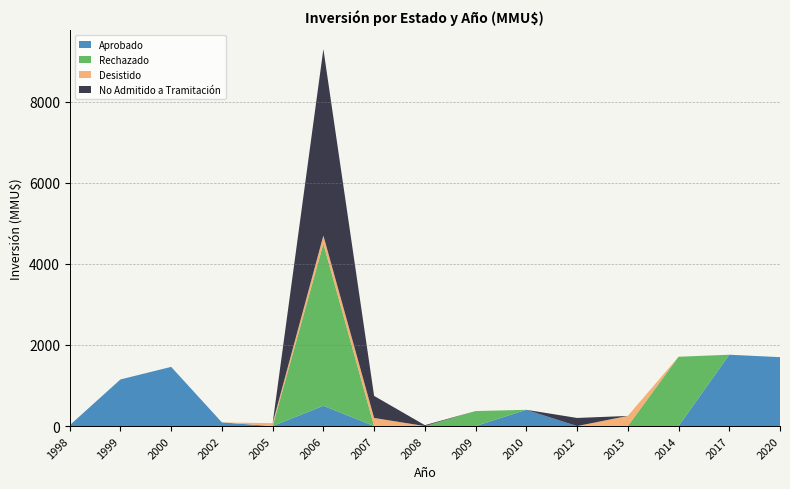

Reading left to right, transcribe all the data shown in this chart.

Aprobado: 20	1150	1460	90	0	500	0	0	0	401	0	0	0	1760	1700
Rechazado: 0	0	0	0	0	4000	0	0	370	0	0	0	1710	0	0
Desistido: 0	0	0	0	72	200	200	0	0	0	0	250	0	0	0
No Admitido a Tramitación: 0	0	0	0	0	4600	544	22	0	0	200	0	0	0	0